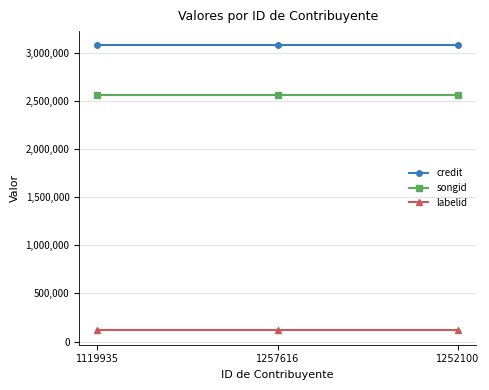

Is it true that labelid equals 115801 at 1252100?

True